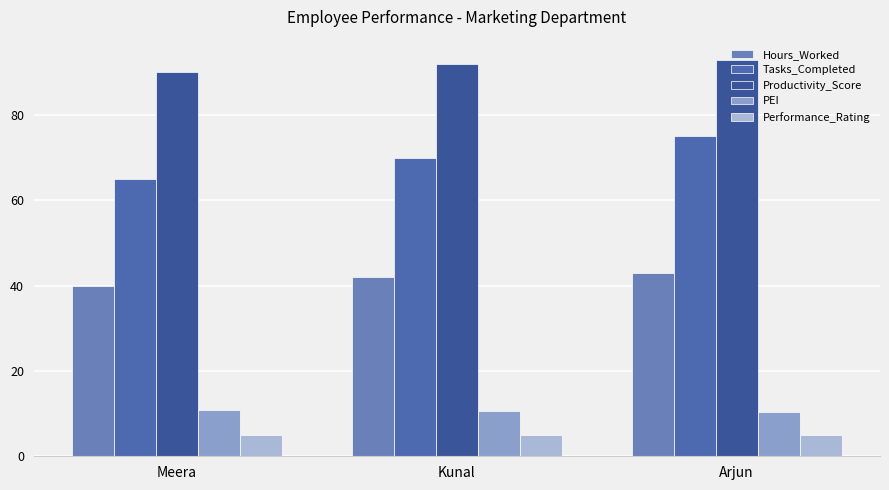

How many distinct data groups are displayed?

5